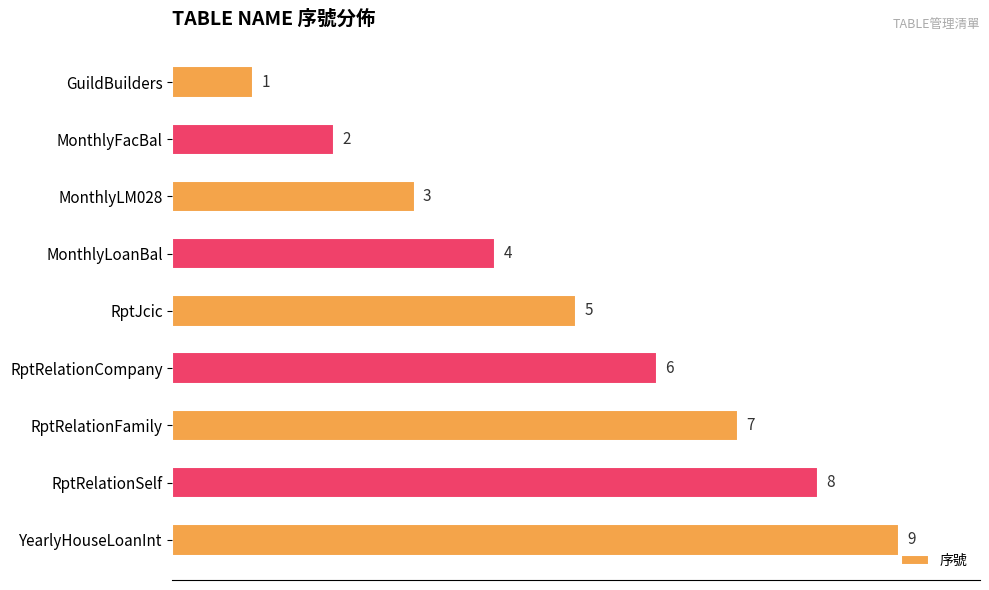

How many values are between 3 and 7?

5